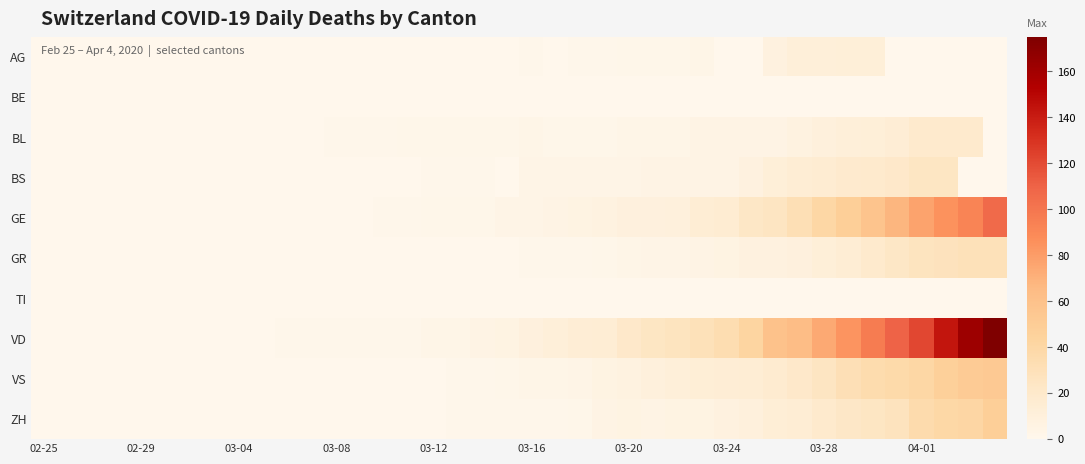

How many categories are shown in the chart?

40